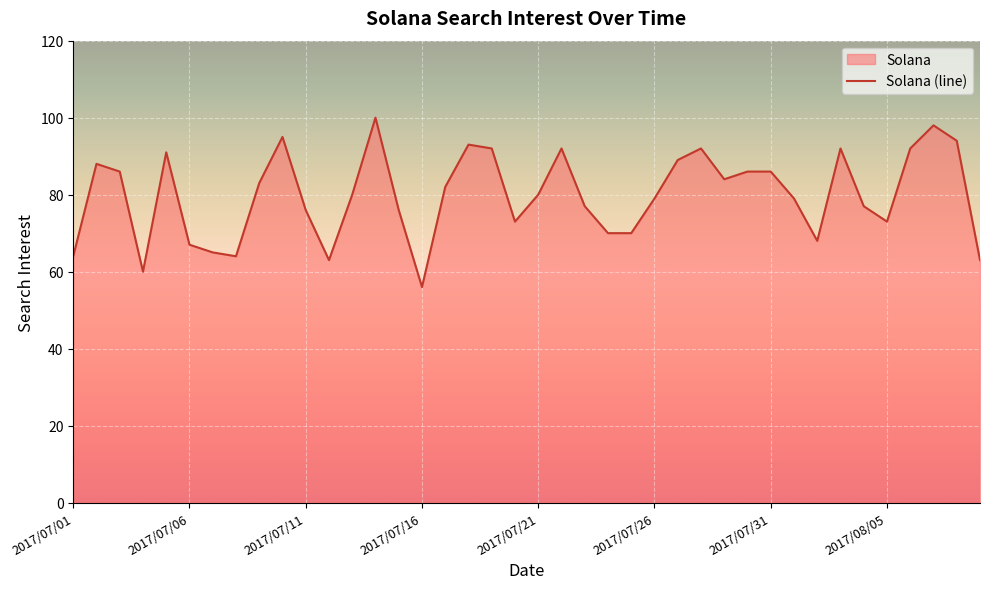

What is the sum of all values?

3195